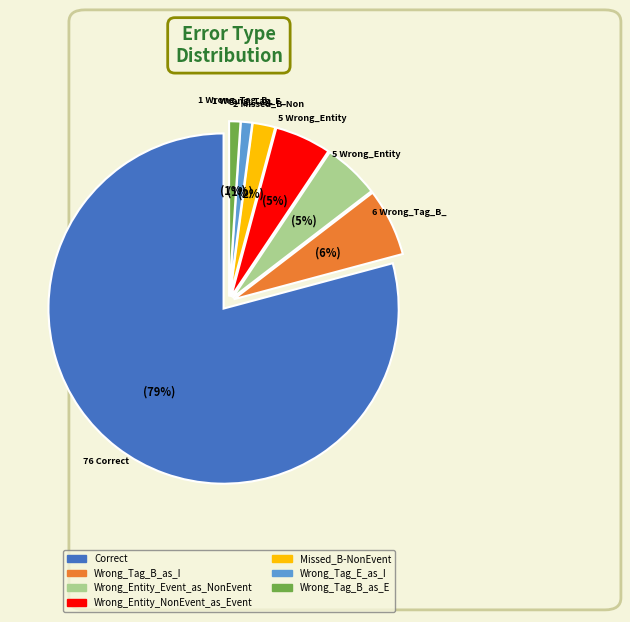

To the nearest percent, what is the difference between the largest and smallest slice percentages?

78%